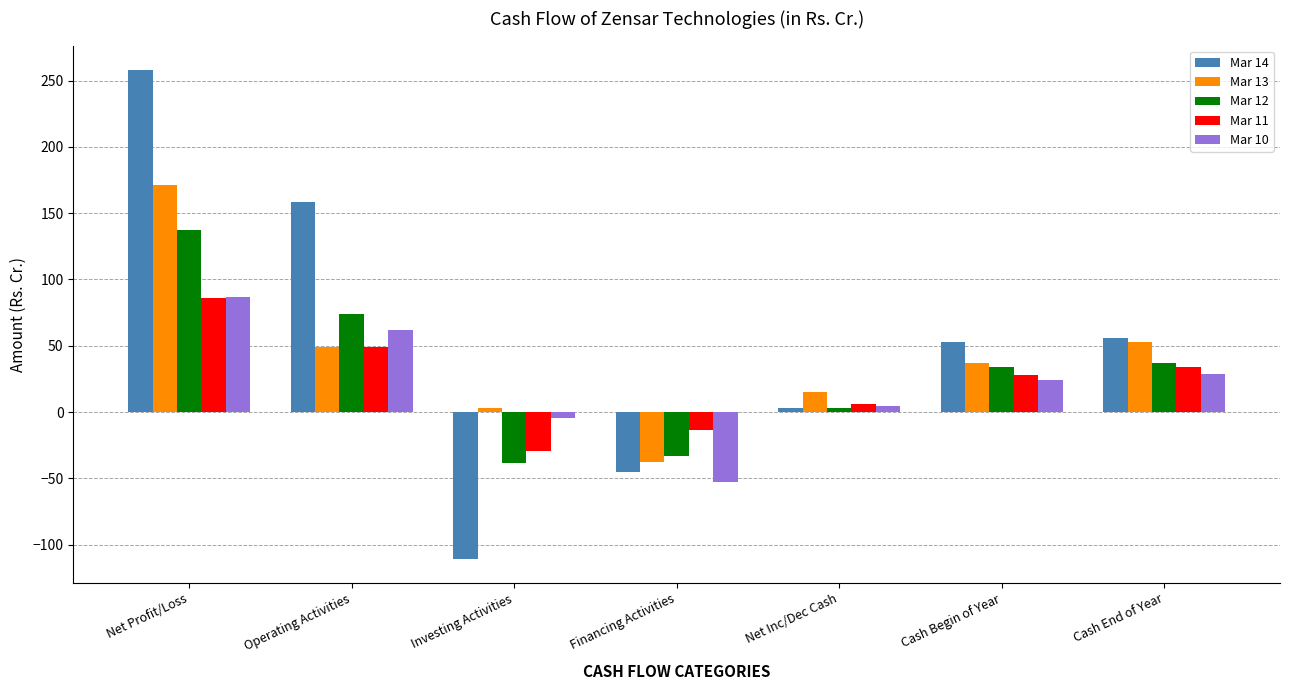

At Investing Activities, list the series in order from smallest to largest.

Mar 14, Mar 12, Mar 11, Mar 10, Mar 13